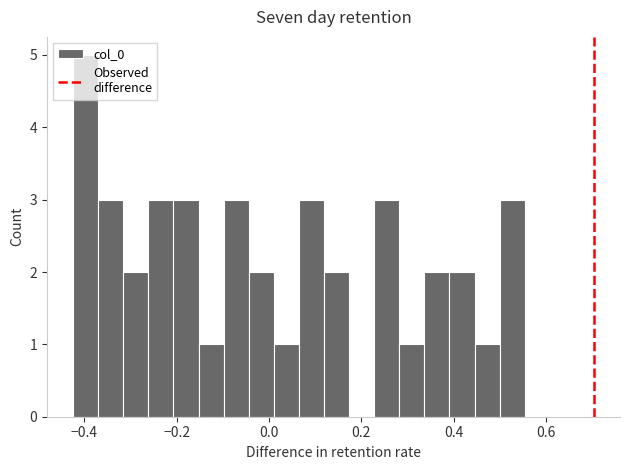

Read against the x-axis, roughly where is the centre of the tallest bar?

-0.40